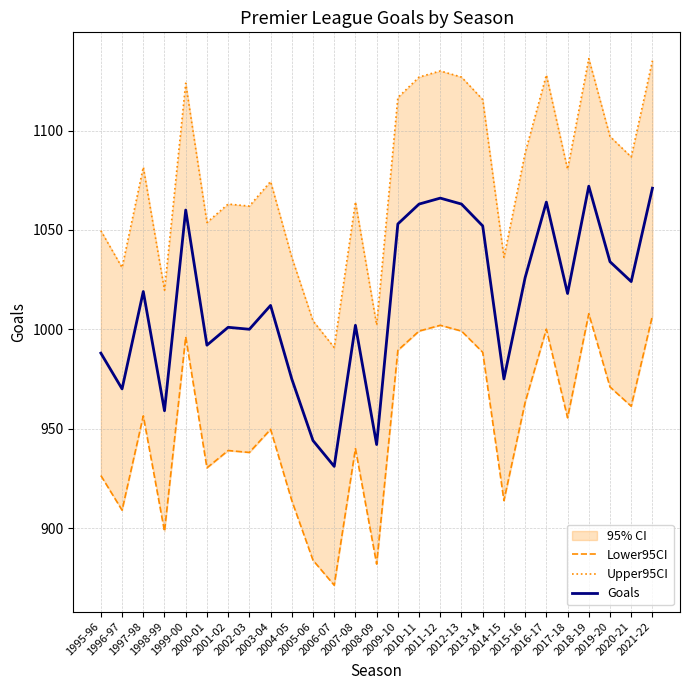

How many interior local valleys does the Goals series have?

9